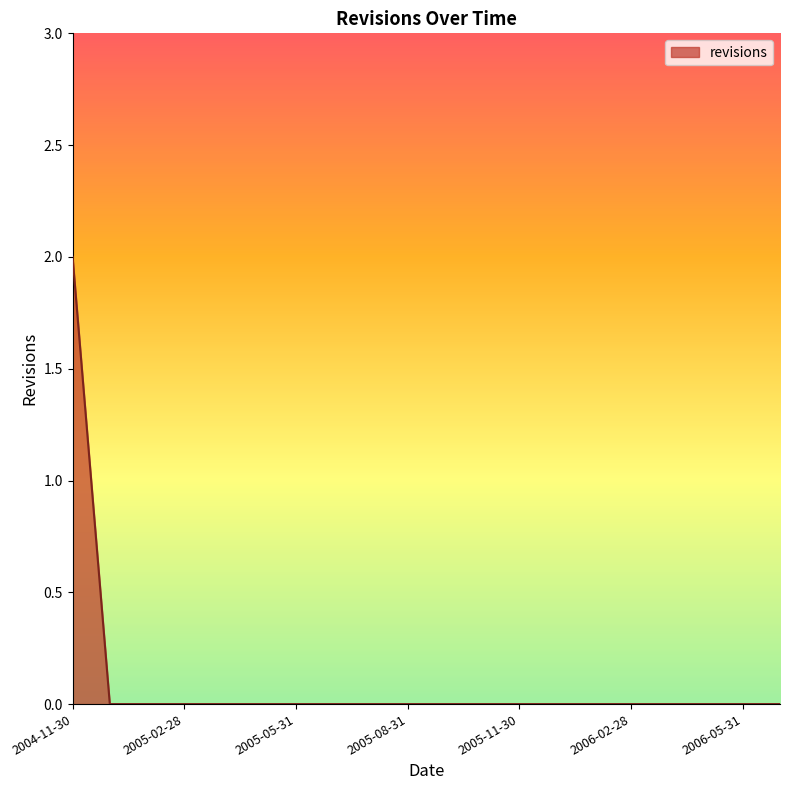

How many lines are shown in the chart?

1